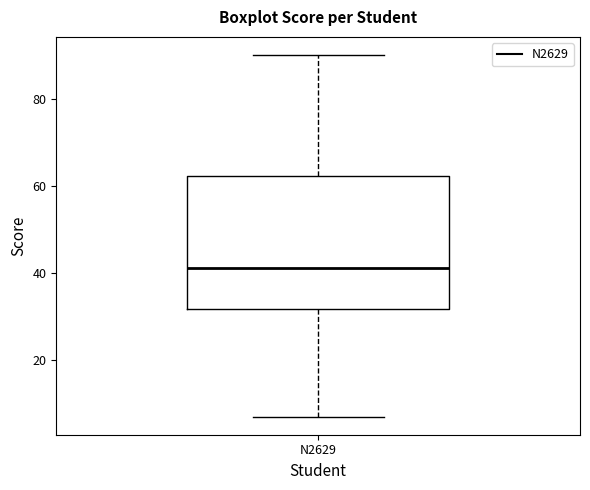

Transcribe this box plot: give where the median line is, the range the box spans, and where the two whiskers end, as read against the y-axis. The values are not printed on the chart, so give them approximately, as read against the axis.

median 42, box 32 to 62, whiskers 8 to 90